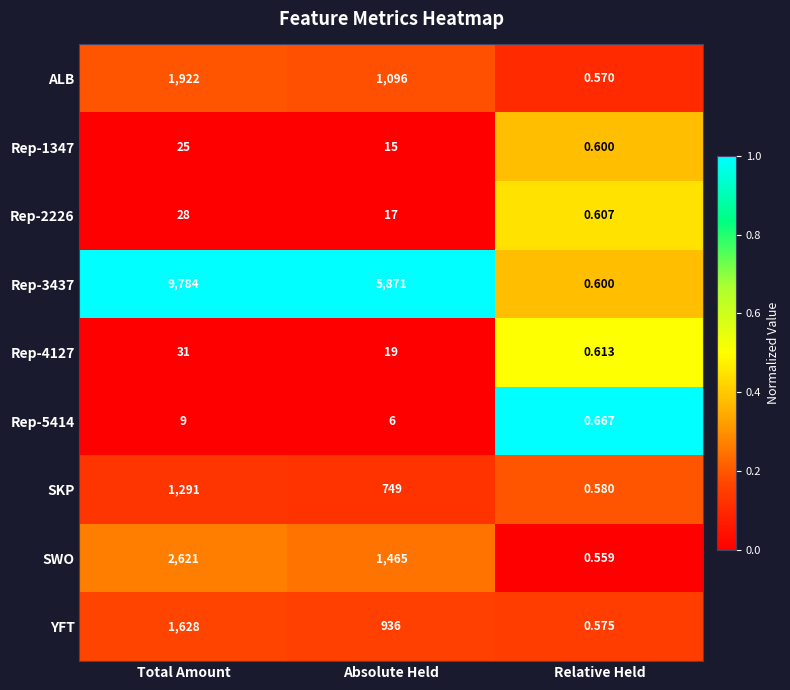

At which category is the sum across all series the highest?

Total Amount